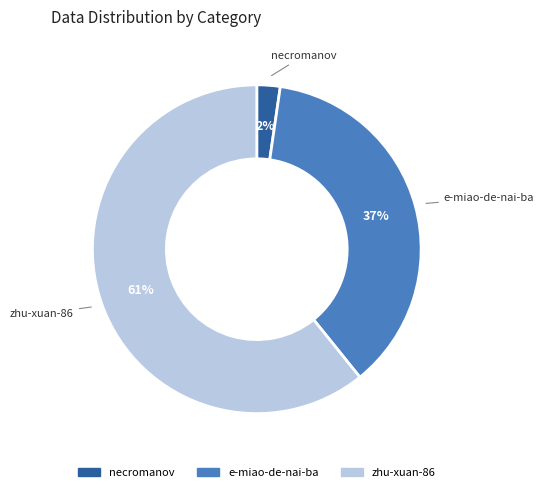

To the nearest percent, what is the combined percentage of e-miao-de-nai-ba and zhu-xuan-86?

98%